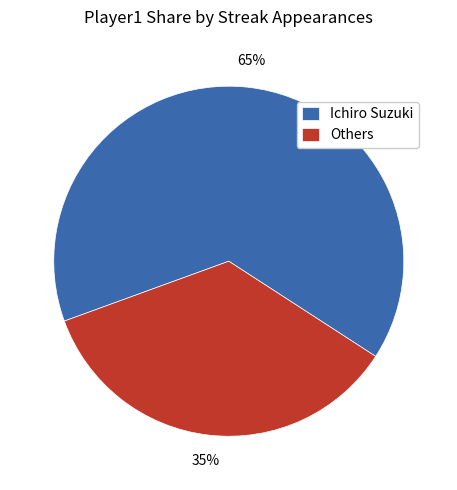

Is it true that Ichiro Suzuki is 72% of the pie?

False